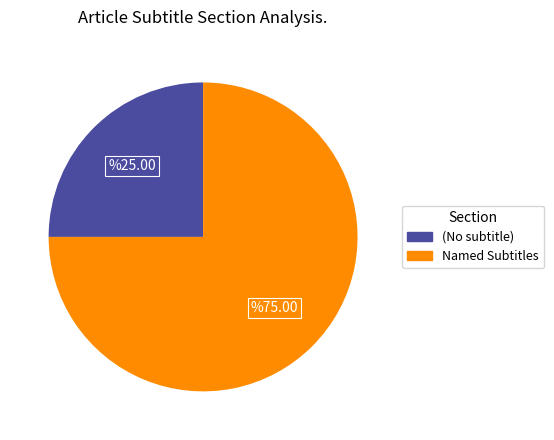

Is there any slice that represents more than half of the pie?

Yes